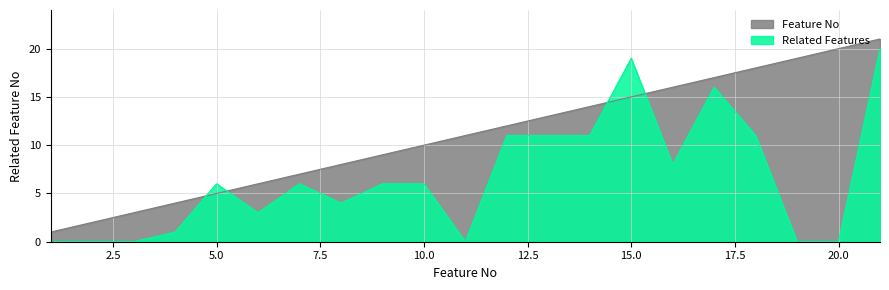

What is the sum of all Feature No values?

231